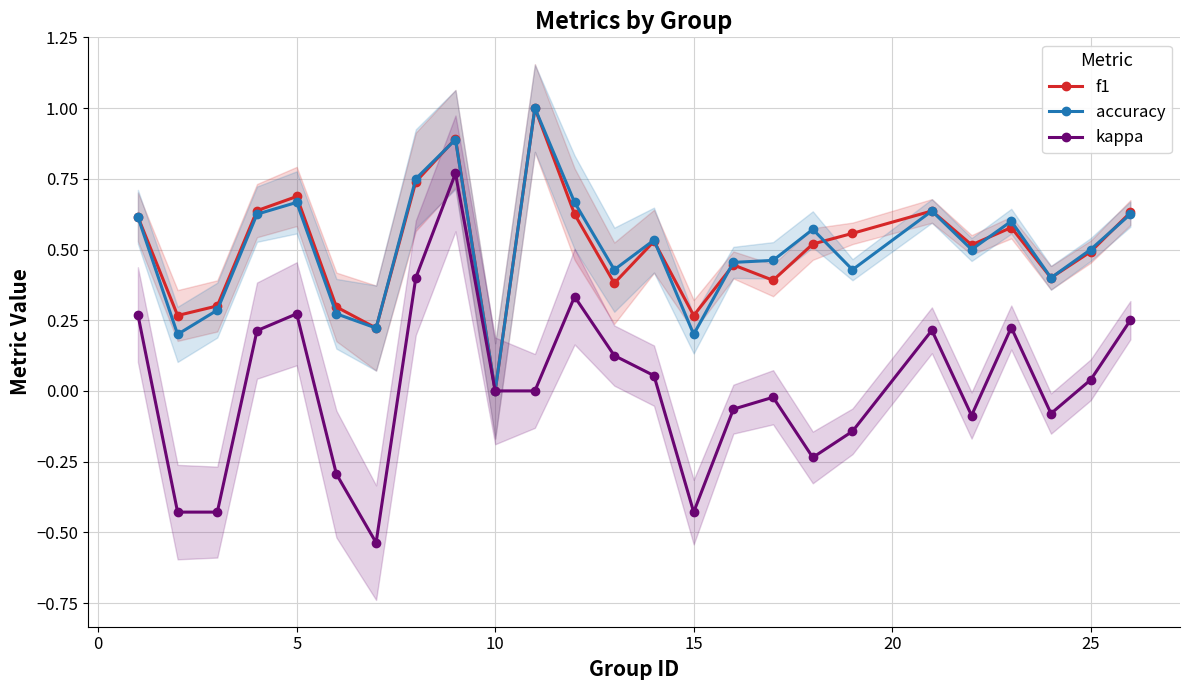

What are all the series names shown in the legend?

f1, accuracy, kappa